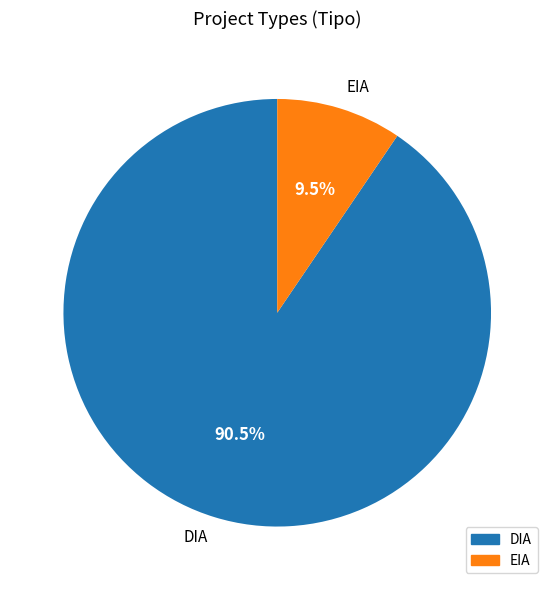

To the nearest percent, what is the average slice percentage?

50%